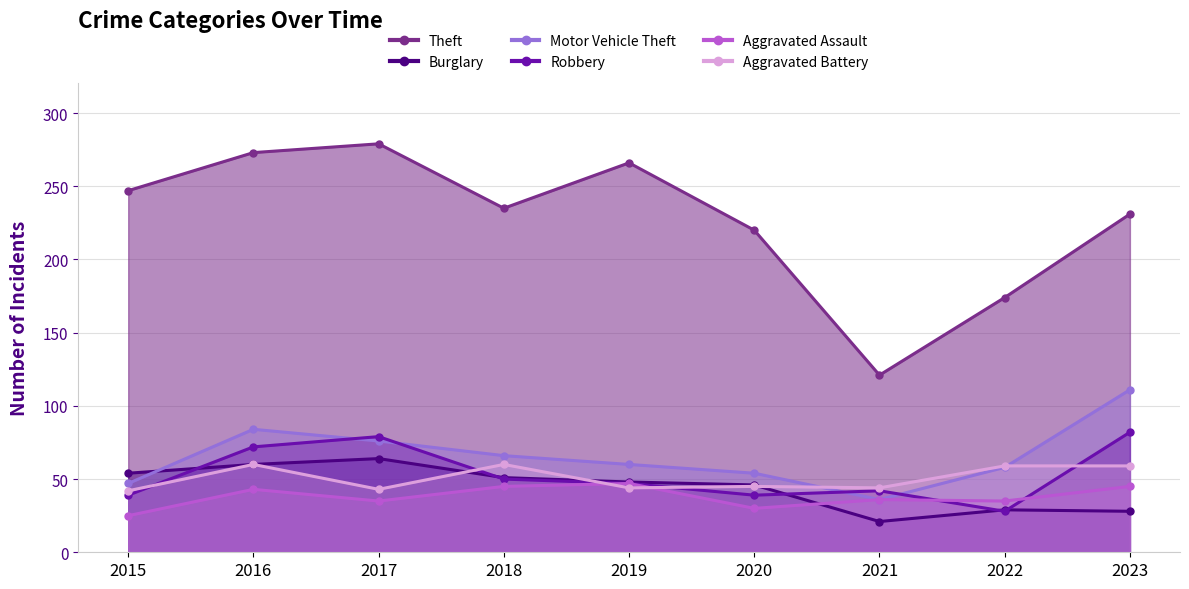

Which series has the widest spread of values?

Theft